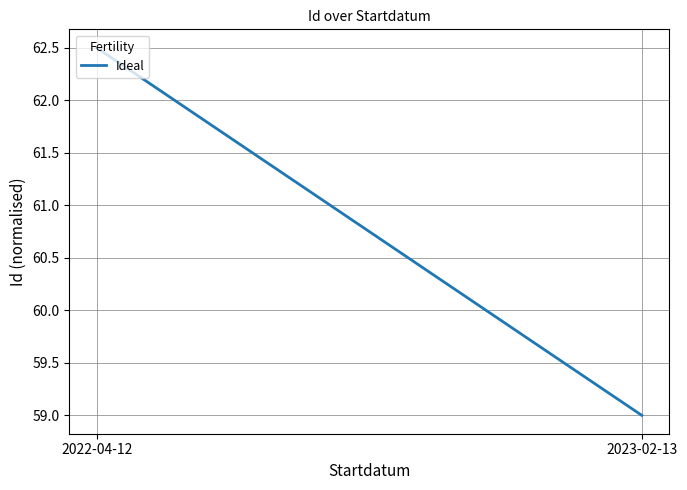

How many values are between 59 and 62?

1